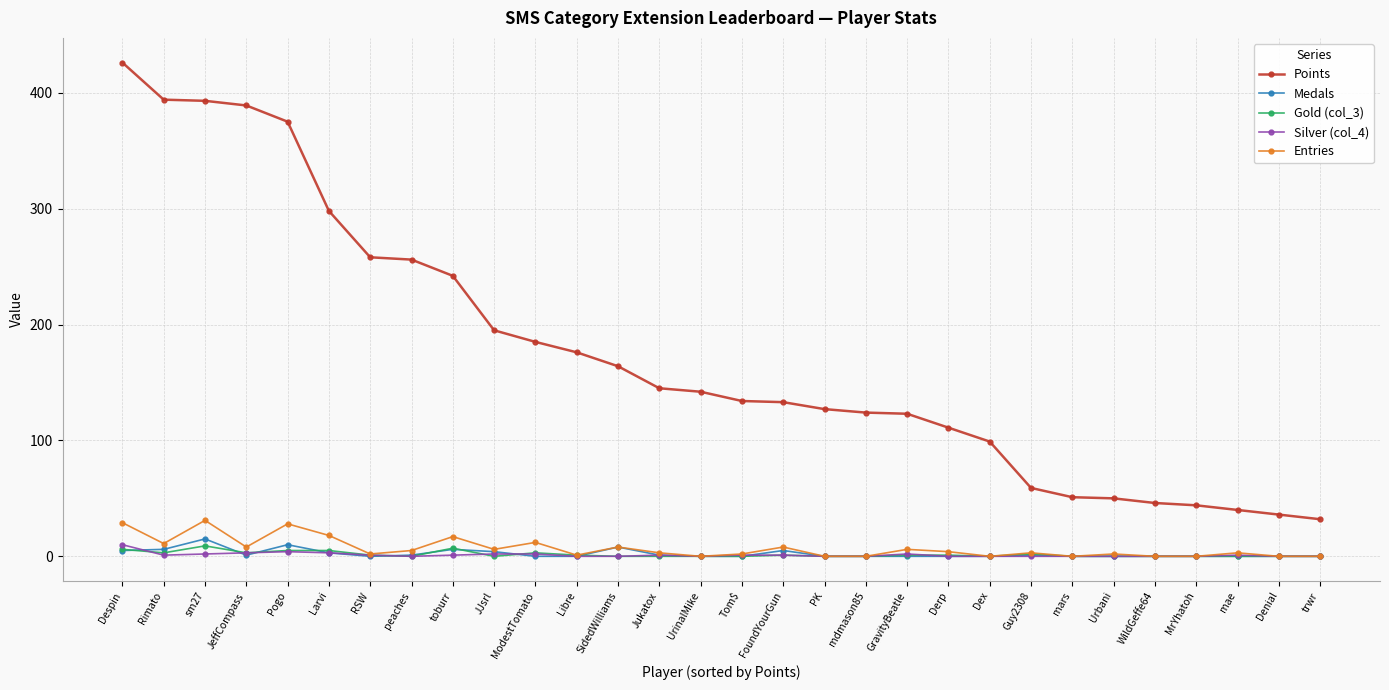

What is the difference between the highest and lowest values at Pogo?

371